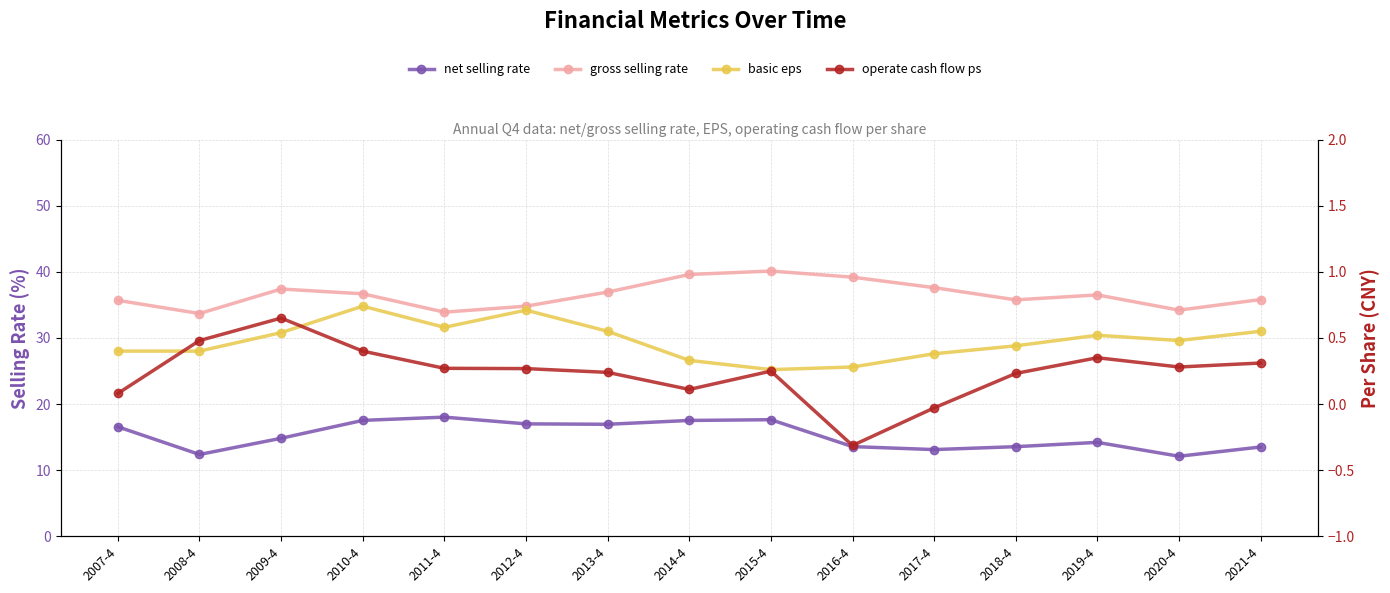

What is the value of the gross selling rate point at the 14th from the left?

34.2